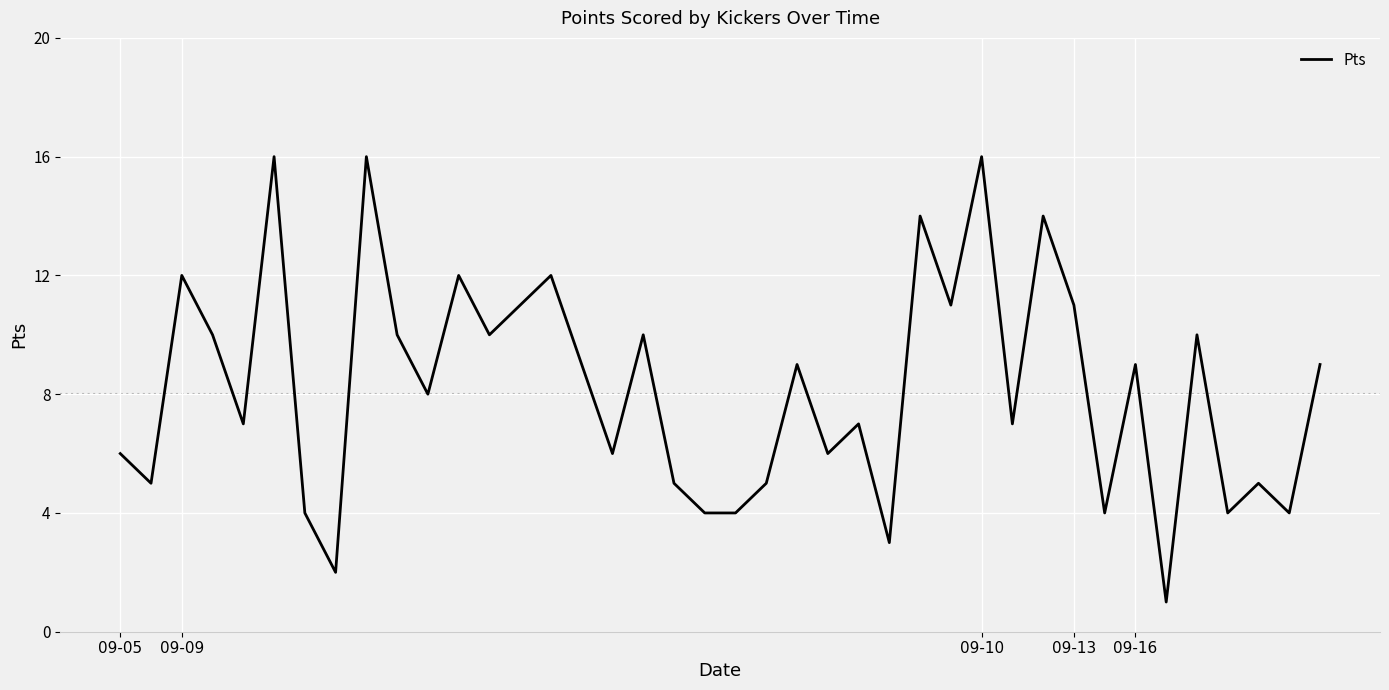

What is the difference between the maximum and minimum values?

15